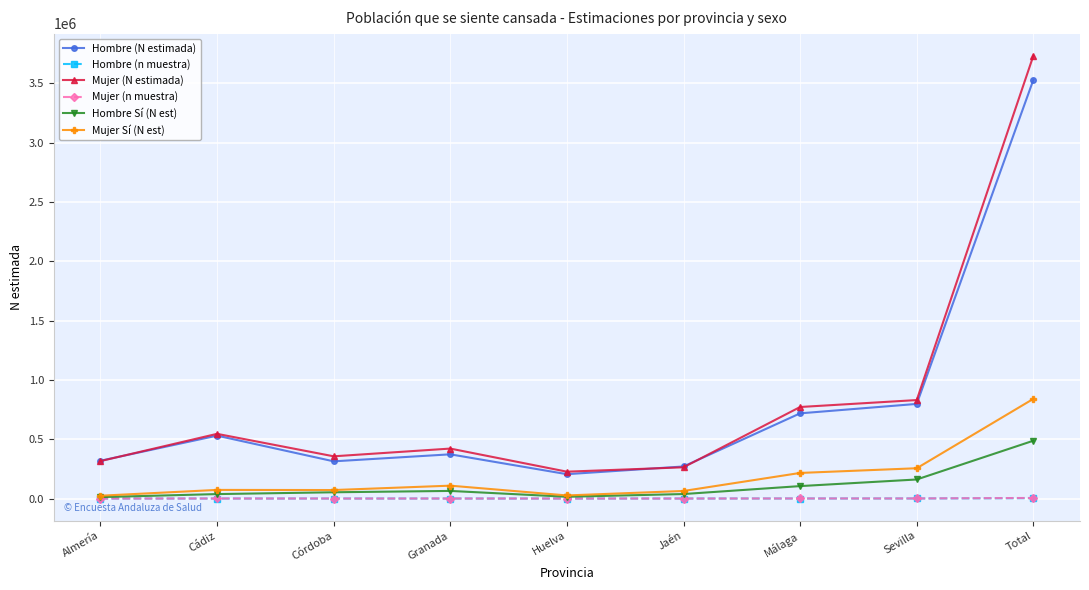

Which series has the widest spread of values?

Mujer (N estimada)